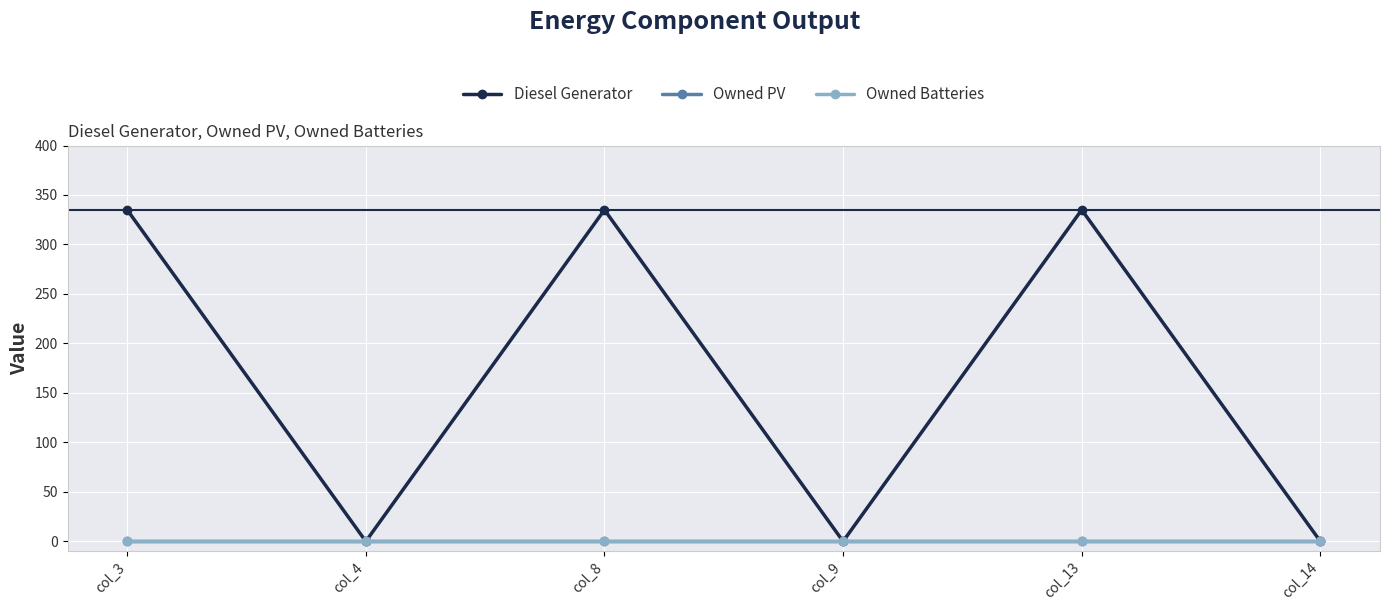

True or false: Diesel Generator and Owned PV cross at least once.

False